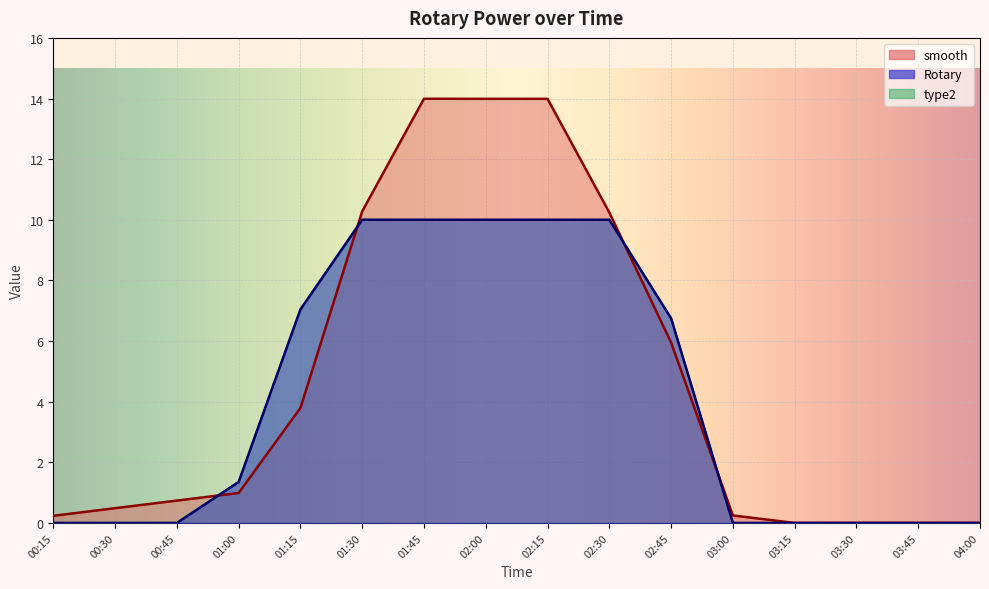

How many values in Rotary are above zero?

8